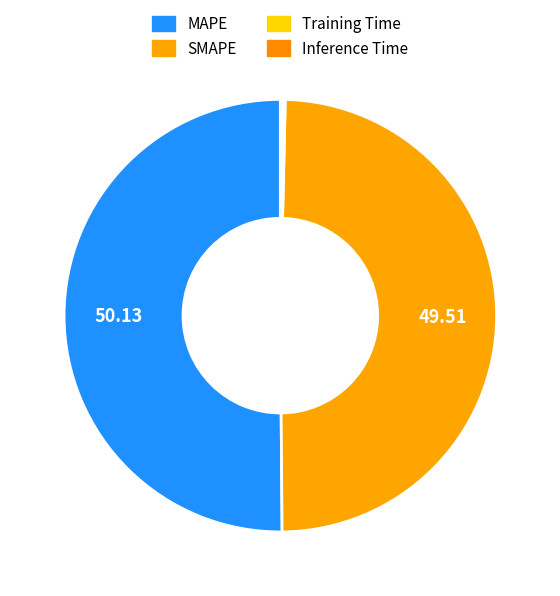

Which slice is the largest?

MAPE